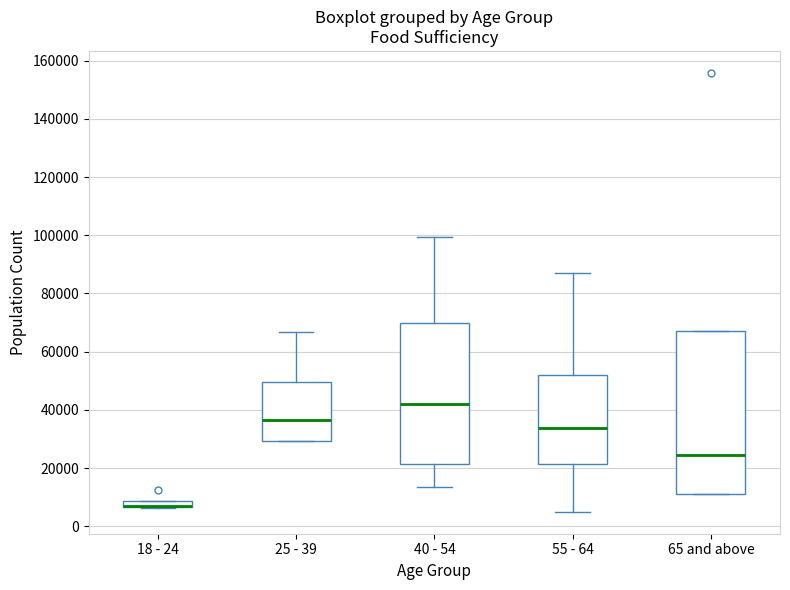

Where does the median line of the box for 40 - 54 sit on the y-axis? The values are not printed on the chart, so give them approximately, as read against the axis.

42000